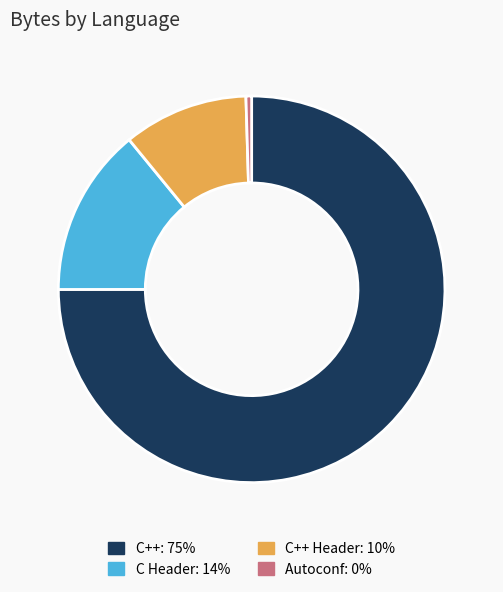

Does any single category account for the majority?

Yes